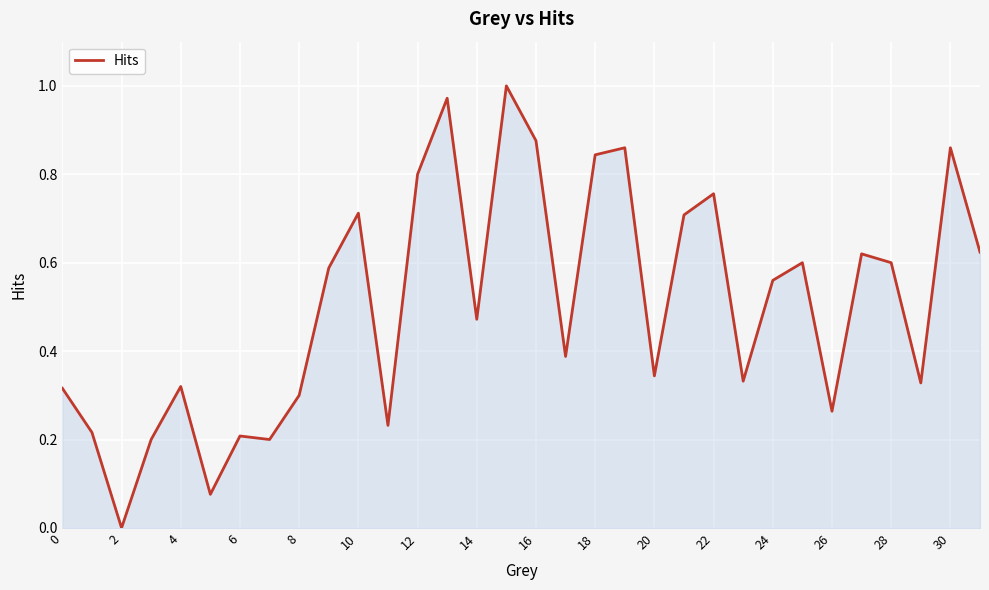

How many lines are shown in the chart?

1